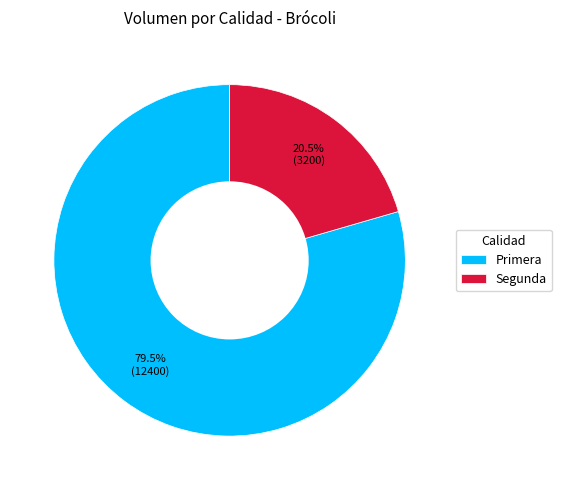

To the nearest percent, what is the difference between the Segunda and Primera slice percentages?

59%